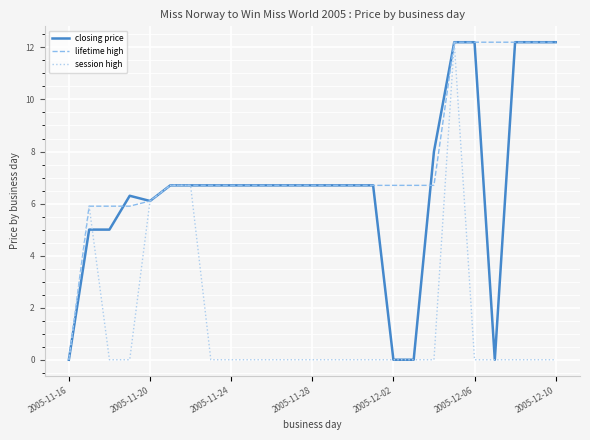

Rank the series by their average value, from lowest to highest.

session high, closing price, lifetime high